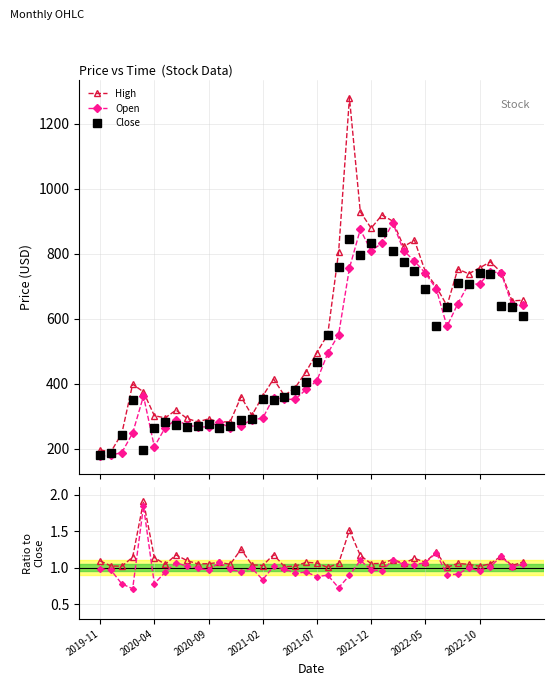

What is the lowest value of the Open/Close series?

0.7